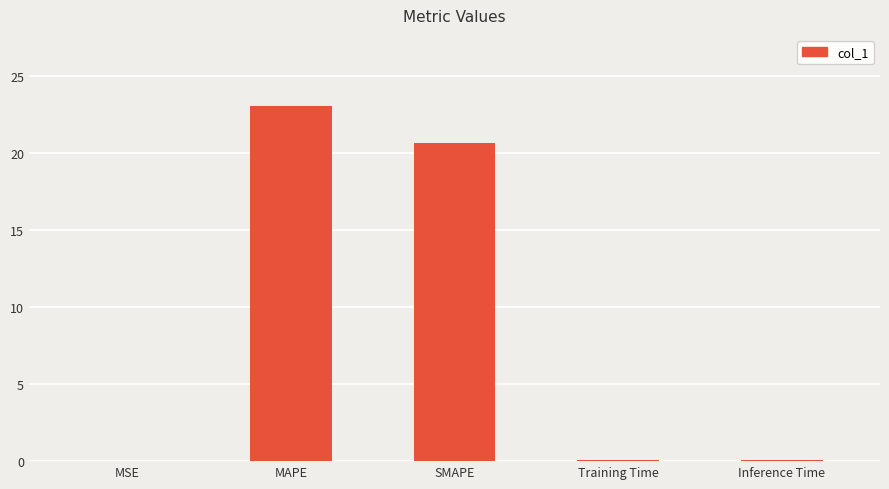

What is the sum of all values?

43.9